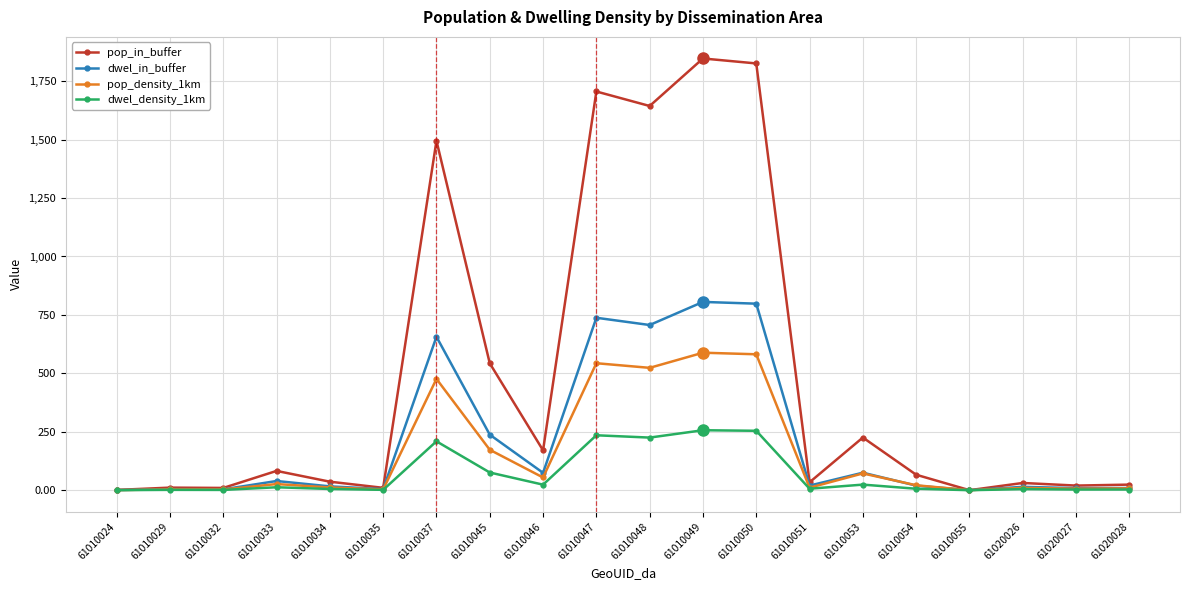

What is the average value of the dwel_density_1km series?

67.4